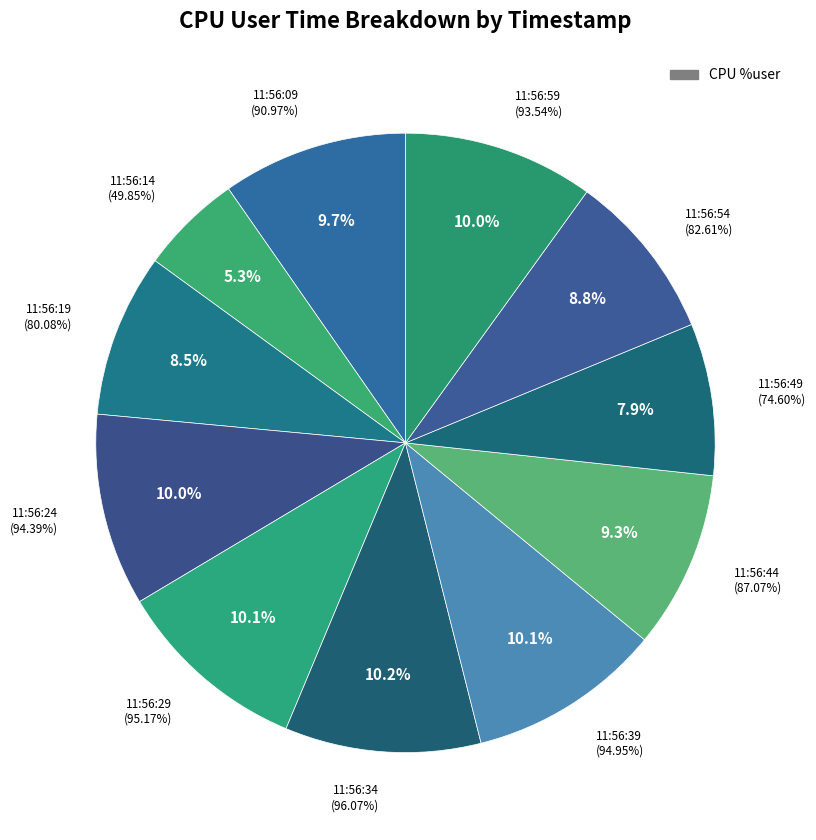

To the nearest percent, what percentage of the pie is 11:56:44?

9%